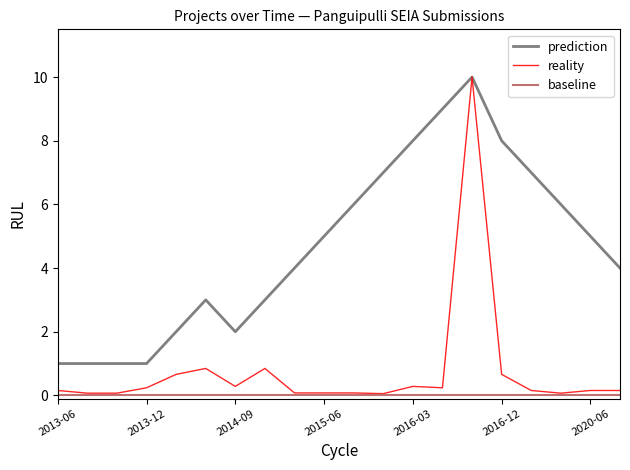

Is this an area chart (filled region under the line)?

No